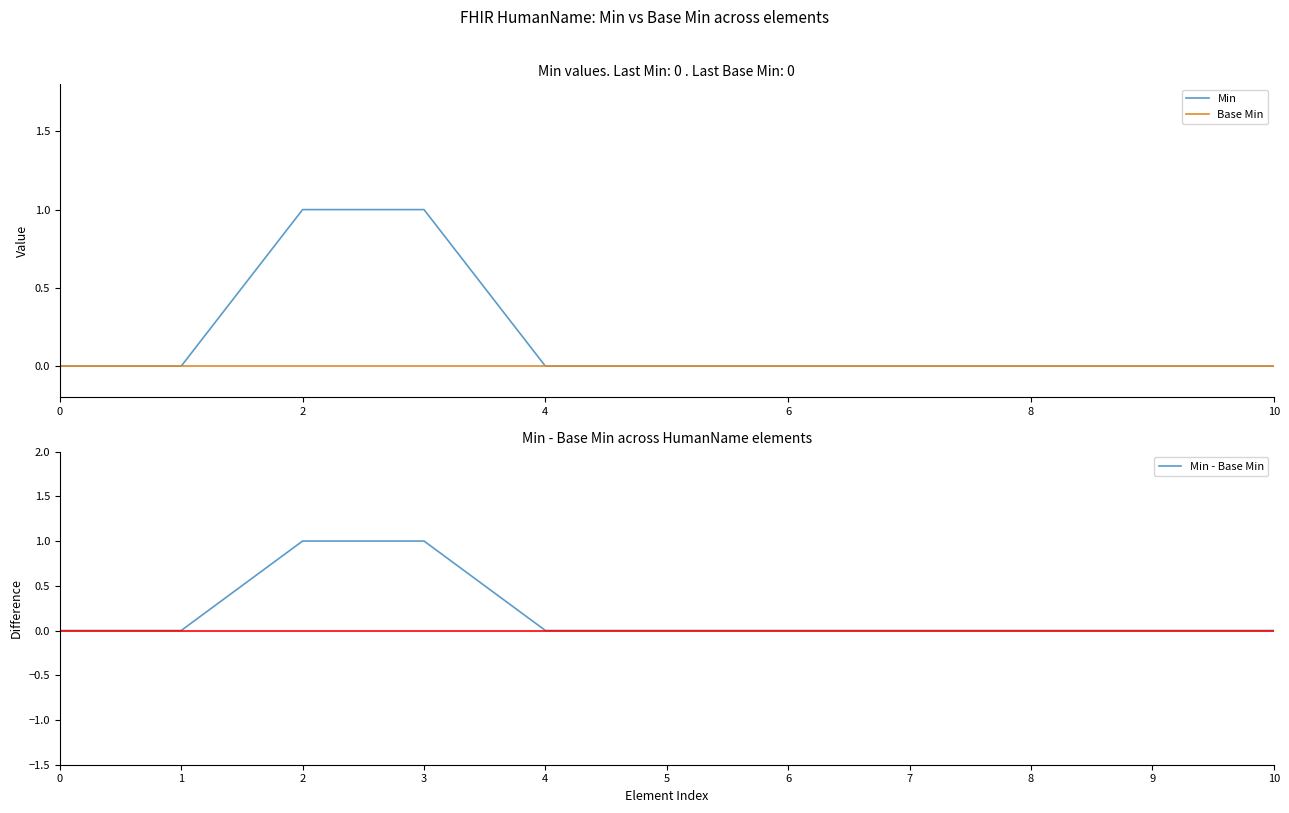

True or false: Min has a value of -1 at 6.

False